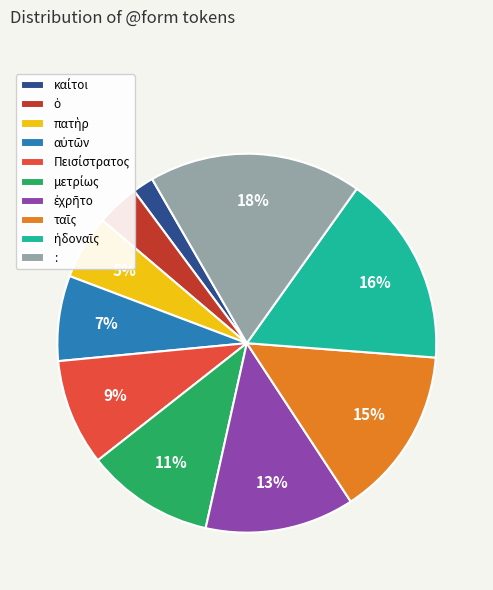

Is it true that : is 18% of the pie?

True